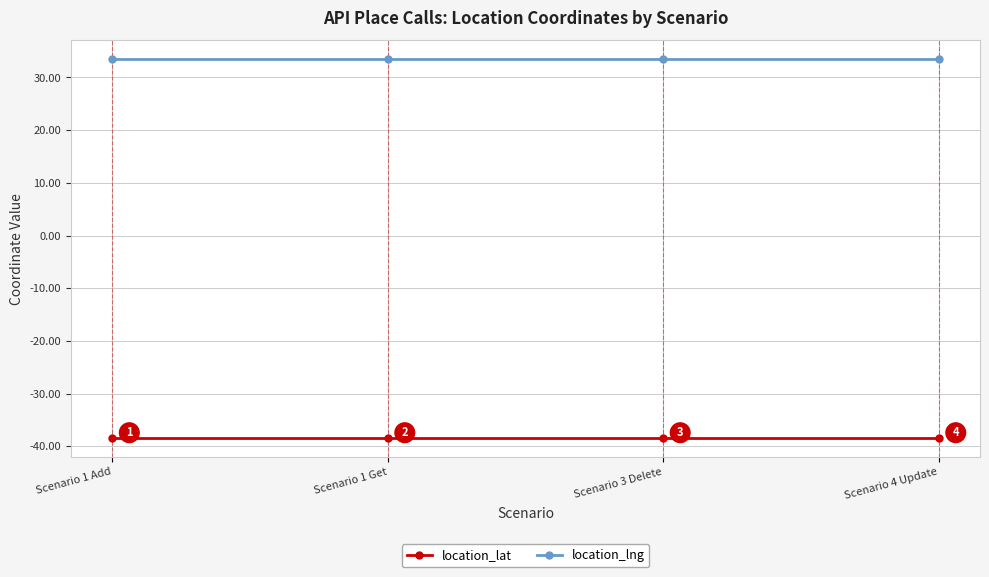

True or false: location_lat and location_lng cross at least once.

False